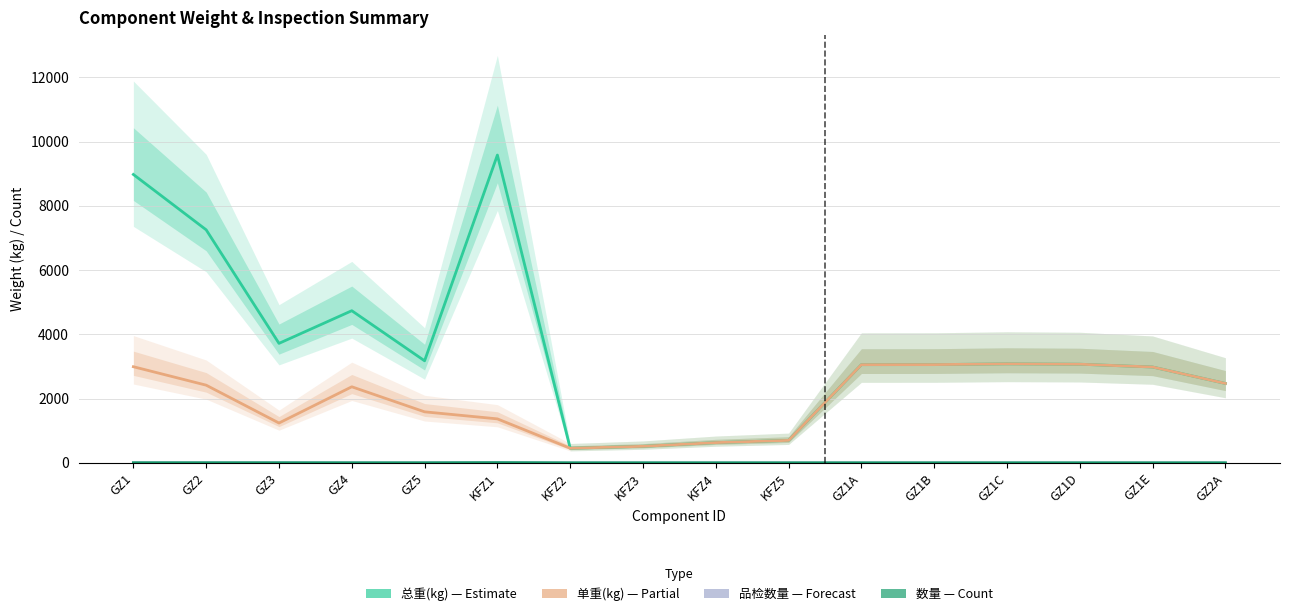

Is the value of 单重(kg) at GZ1A greater than the value of 数量 at GZ1D?

Yes